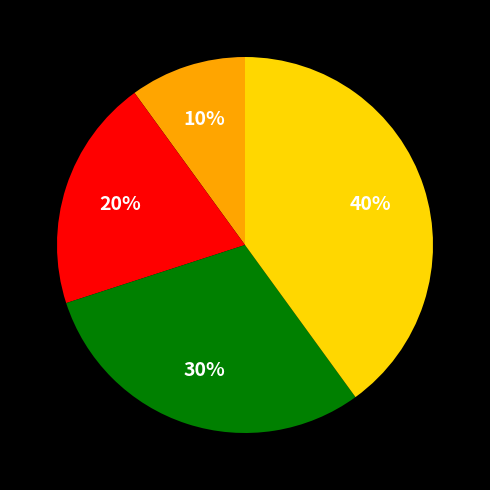

To the nearest percent, what is the difference between the largest and smallest slice percentages?

30%